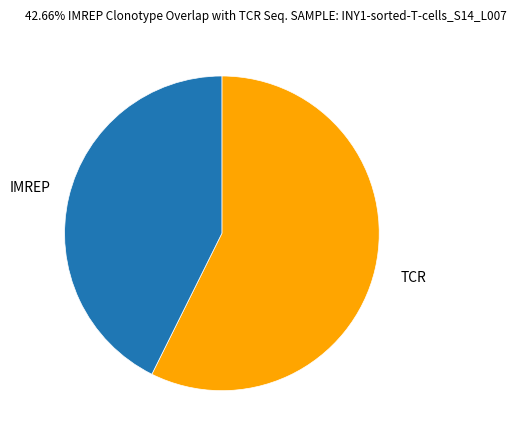

True or false: TCR accounts for 43% of the total.

False